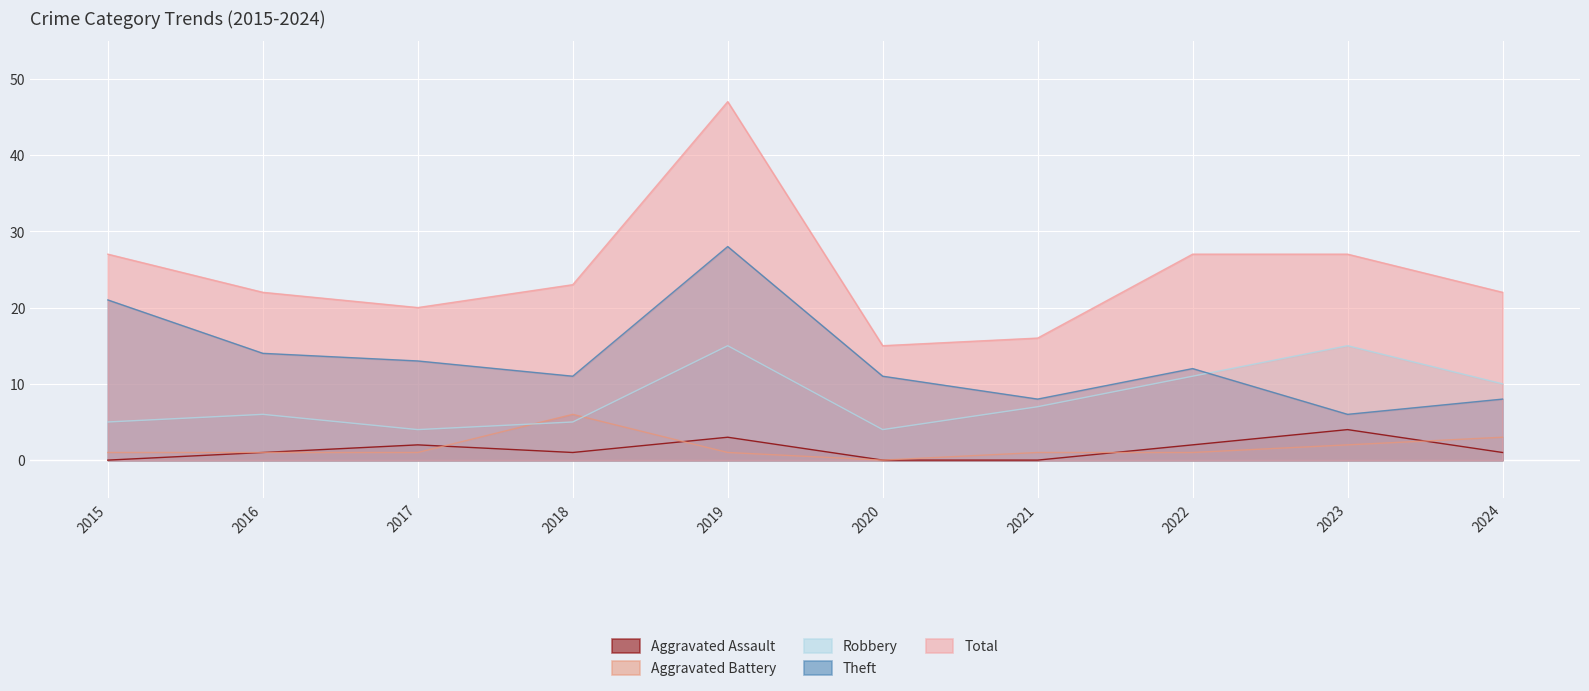

What is the value of the Robbery point at the 7th from the left?

7